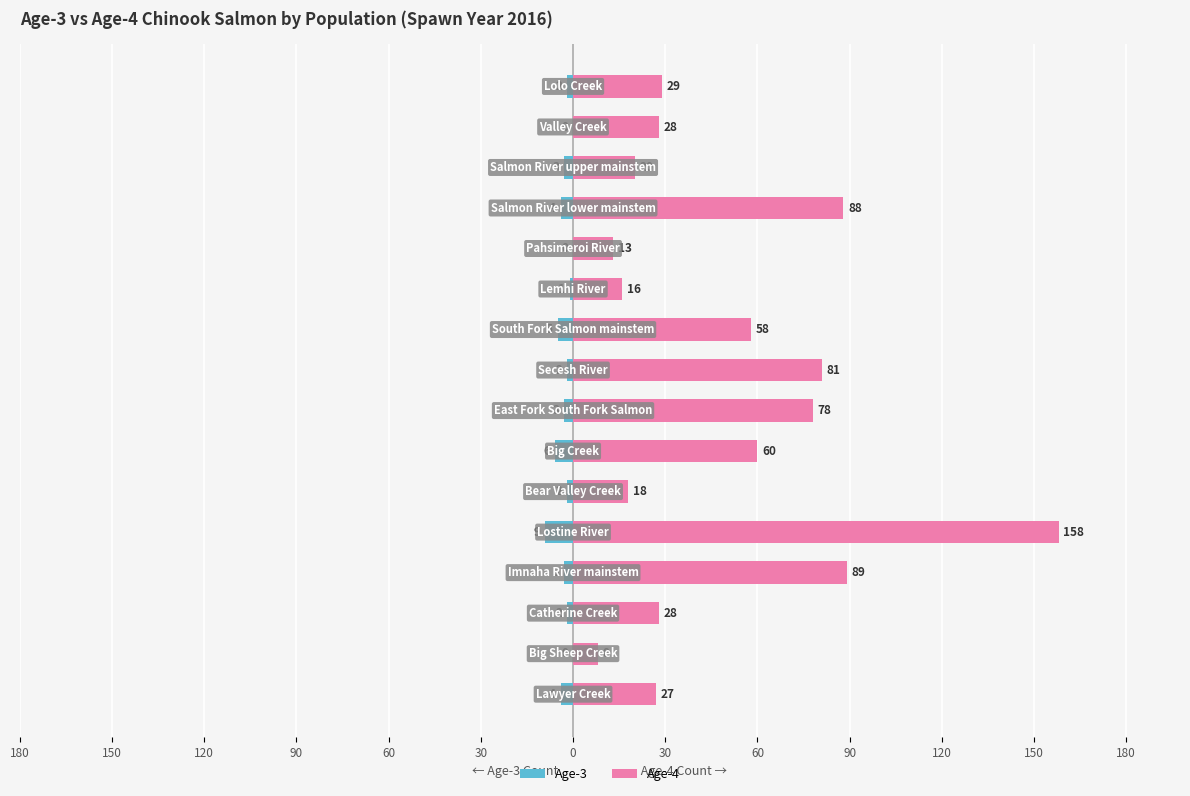

Between 150 and 0, which series saw the biggest shift?

age_4